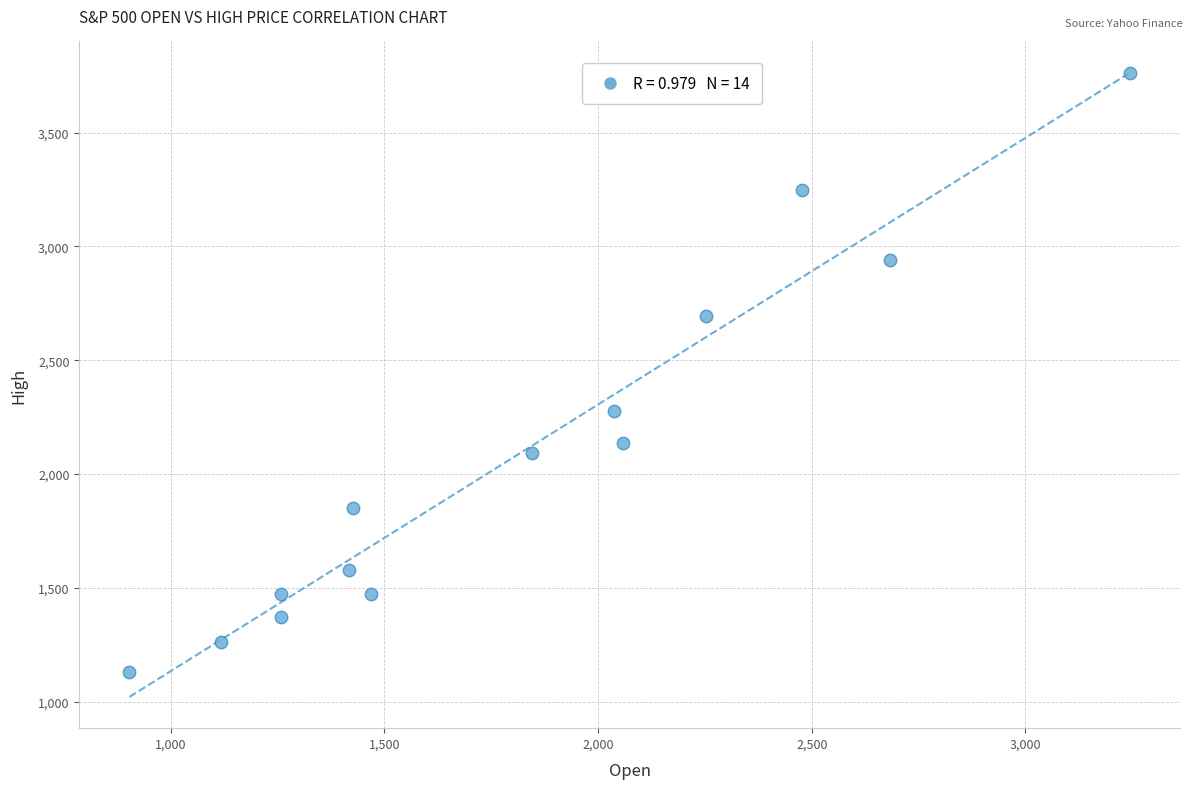

What Y value in the scatter plot is closest to 2445?

2277.5